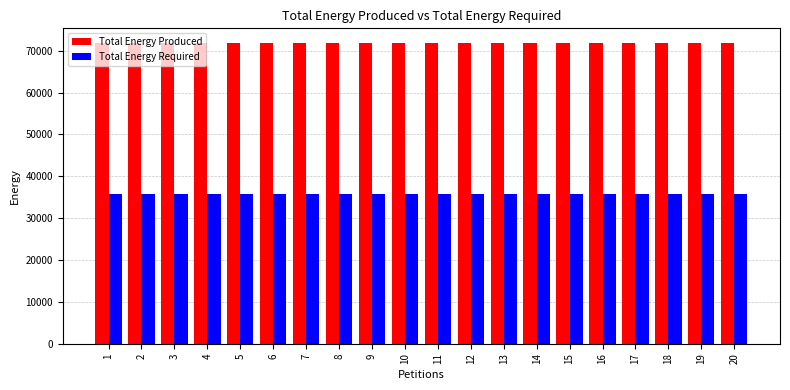

What is the spread (max minus min) of values at 4?

35883